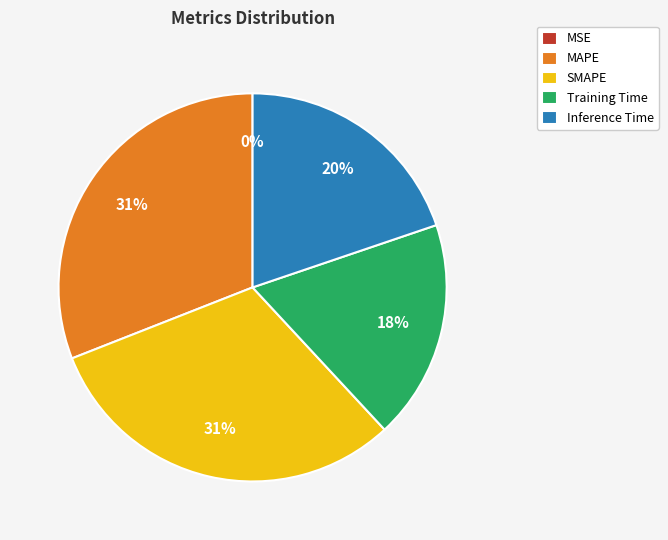

Does SMAPE account for over 50% of the chart?

No